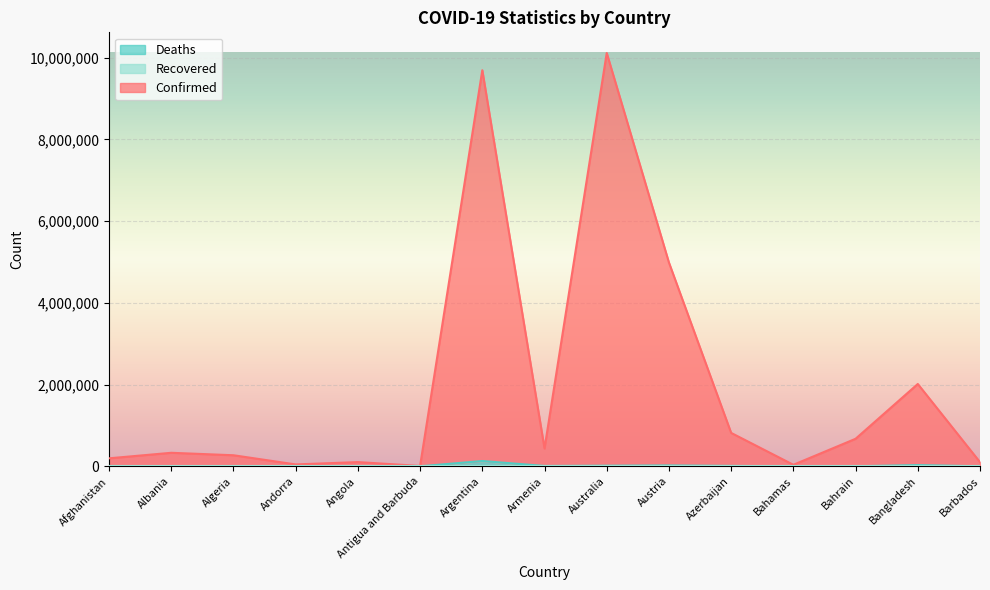

Which category has the highest value in the Confirmed series?

Australia